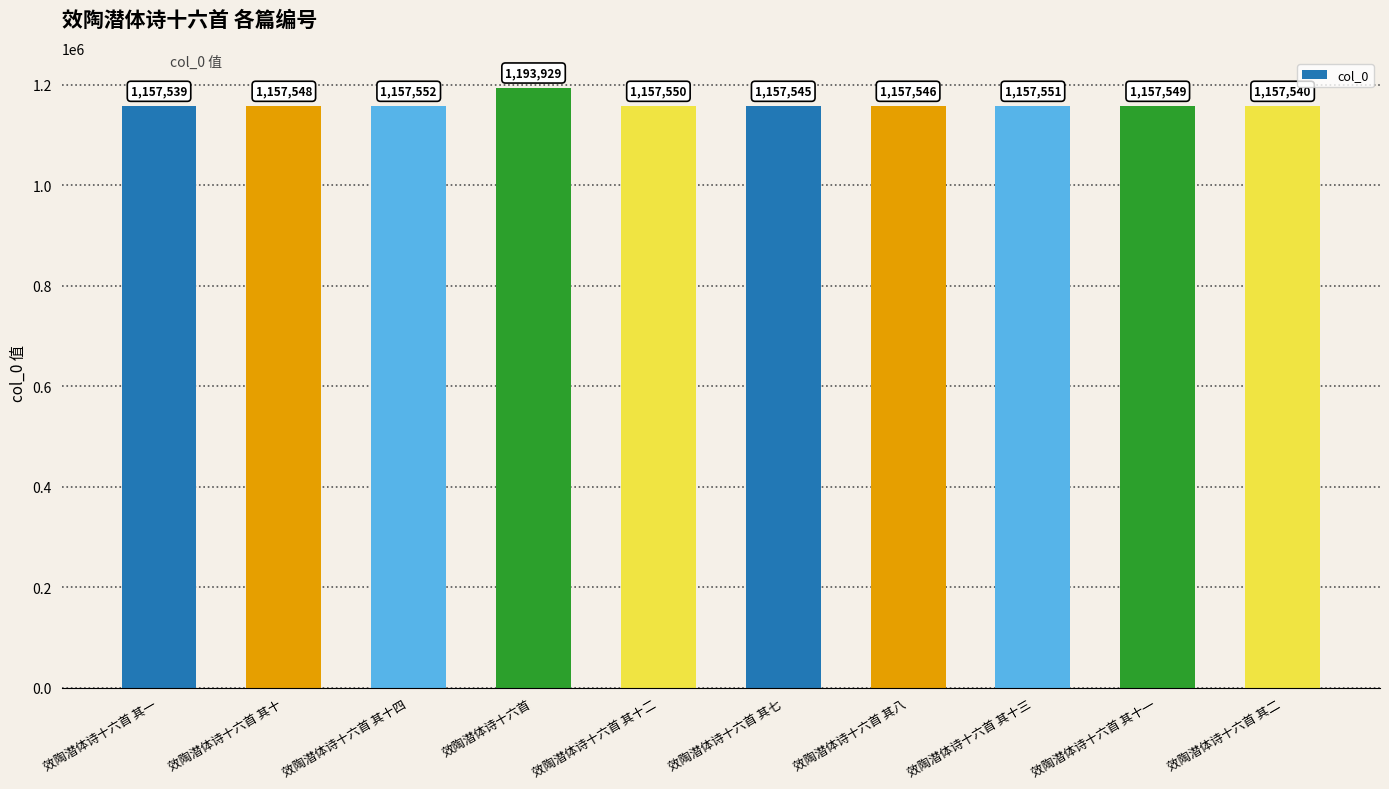

What is the difference between the second highest and minimum values?

13